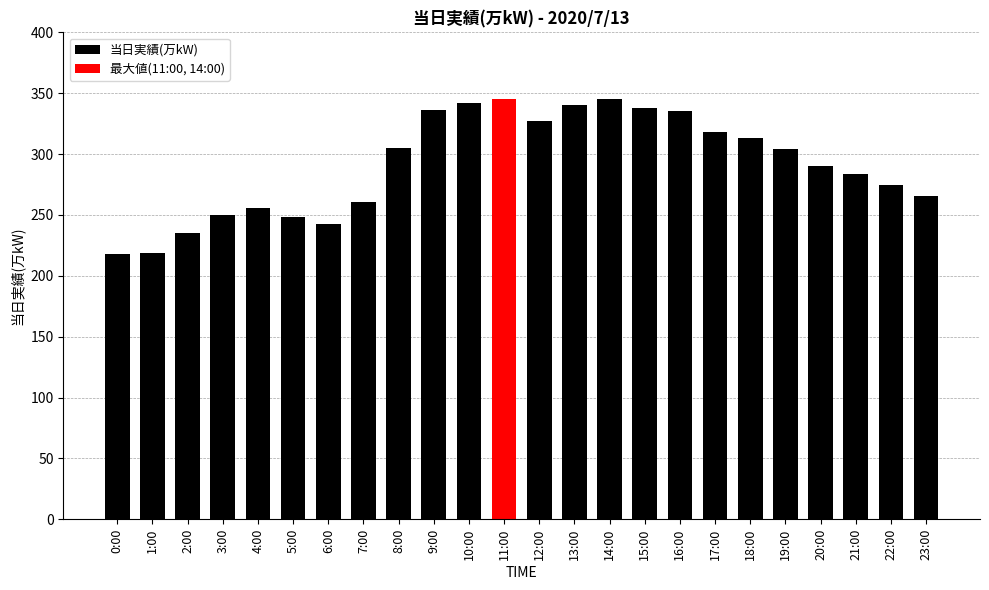

Where does the data first go above 304?

8:00